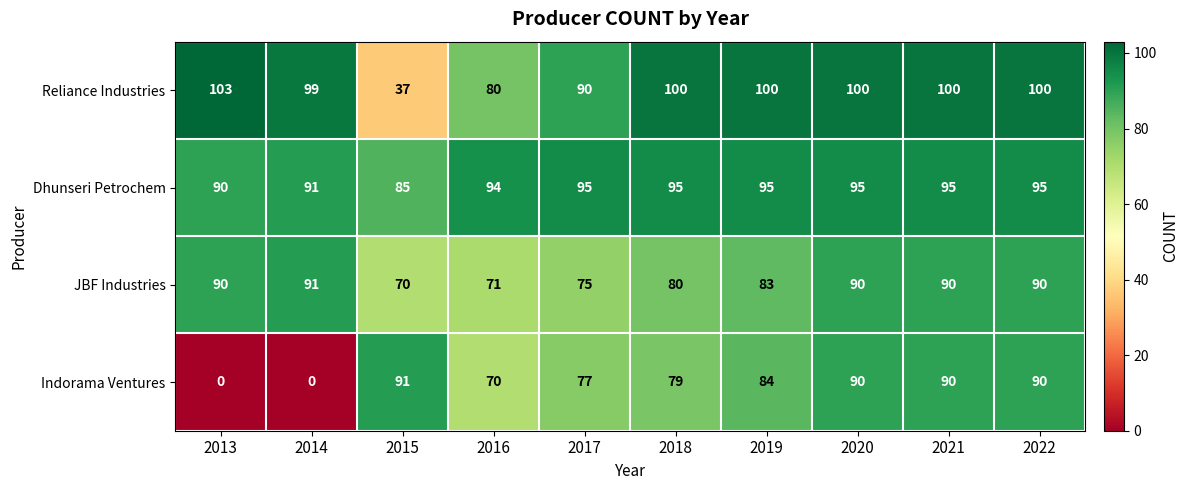

At which label is Dhunseri Petrochem closest to 90?

2013